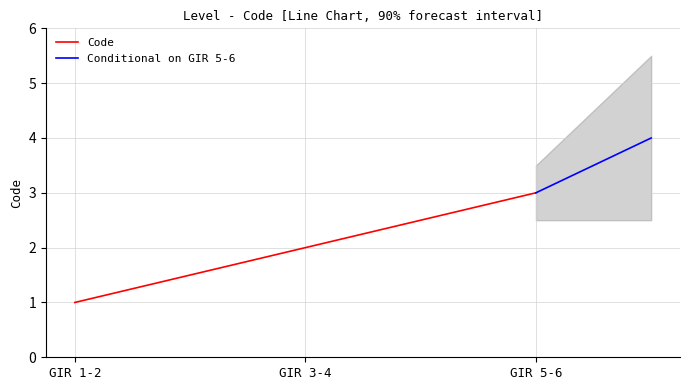

True or false: the data shows 1 at GIR 1-2.

False